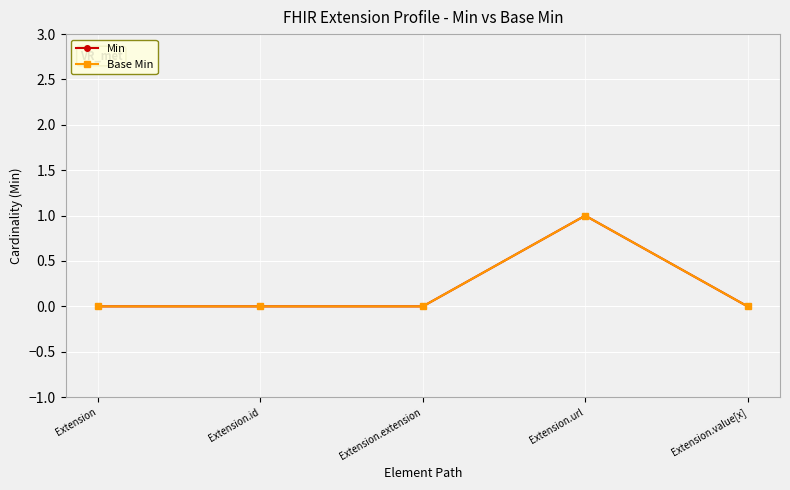

In Base Min, how many points are higher than both neighbors (excluding endpoints)?

1